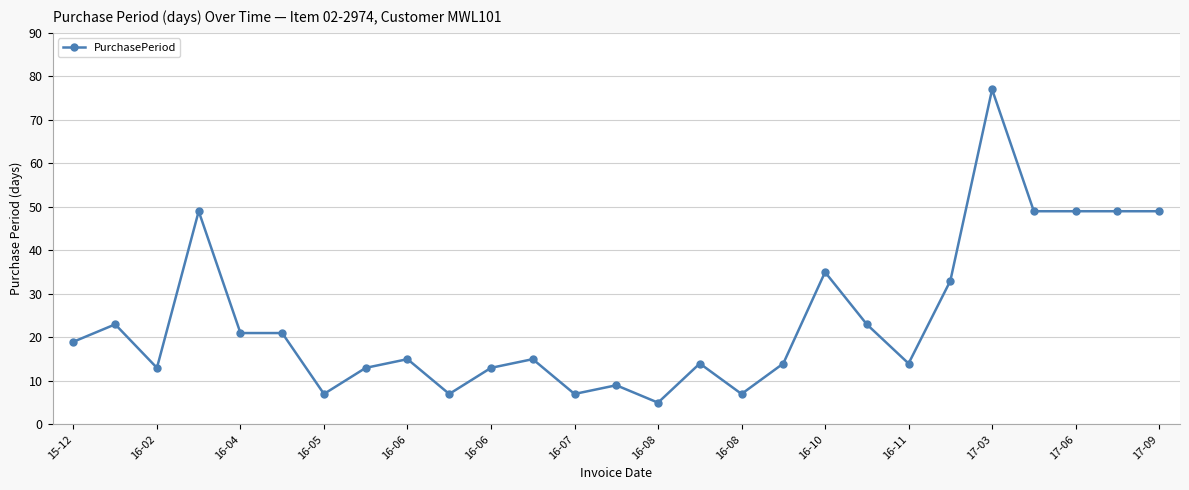

Reading left to right, what are all the values shown in this chart?

19	23	13	49	21	21	7	13	15	7	13	15	7	9	5	14	7	14	35	23	14	33	77	49	49	49	49